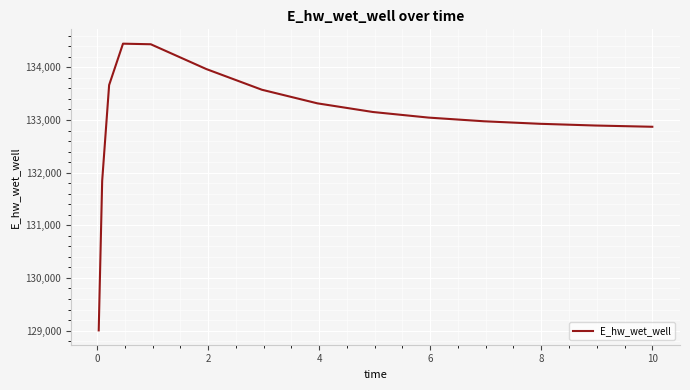

What is the difference between the maximum and minimum values?

5445.4